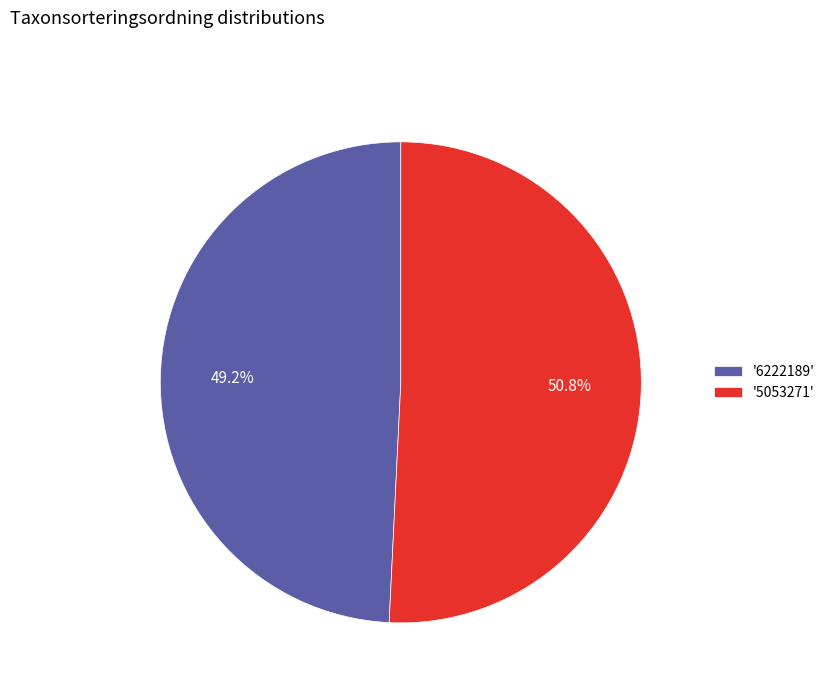

Which slice represents more than half of the pie?

'5053271'